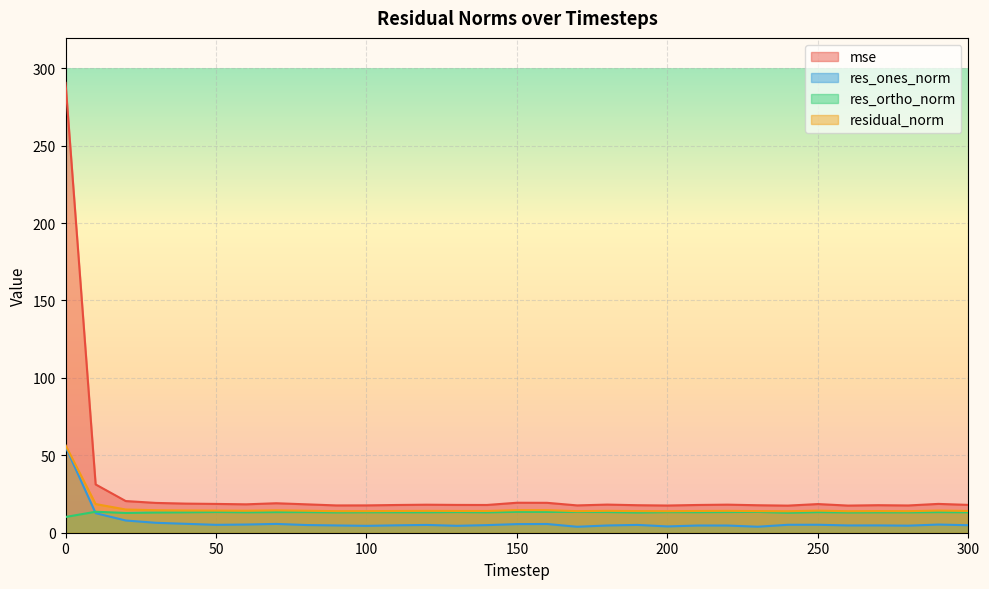

What is the difference between the maximum and minimum values in the res_ones_norm series?

51.8